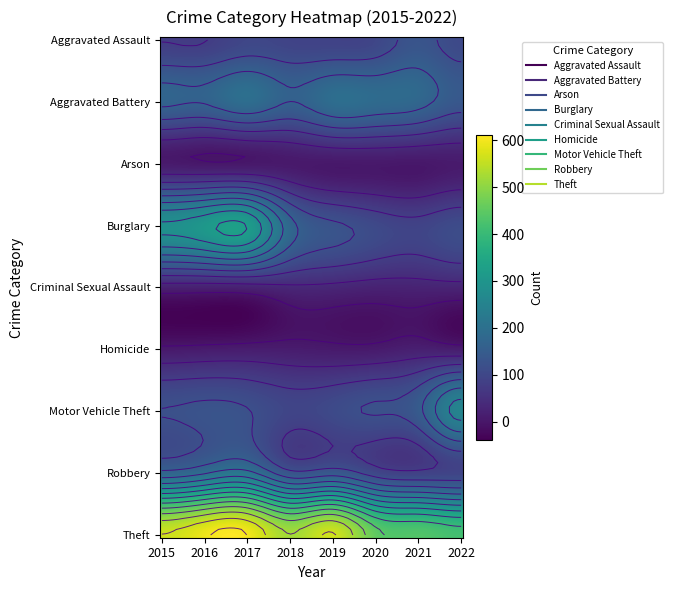

The value of Robbery at 2016 is 196. True or false?

True